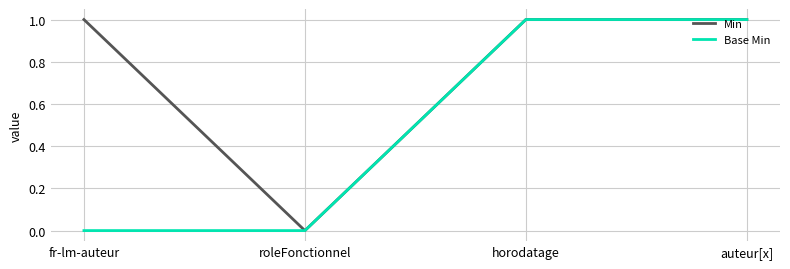

What is the sum of the Base Min values at horodatage and roleFonctionnel?

1